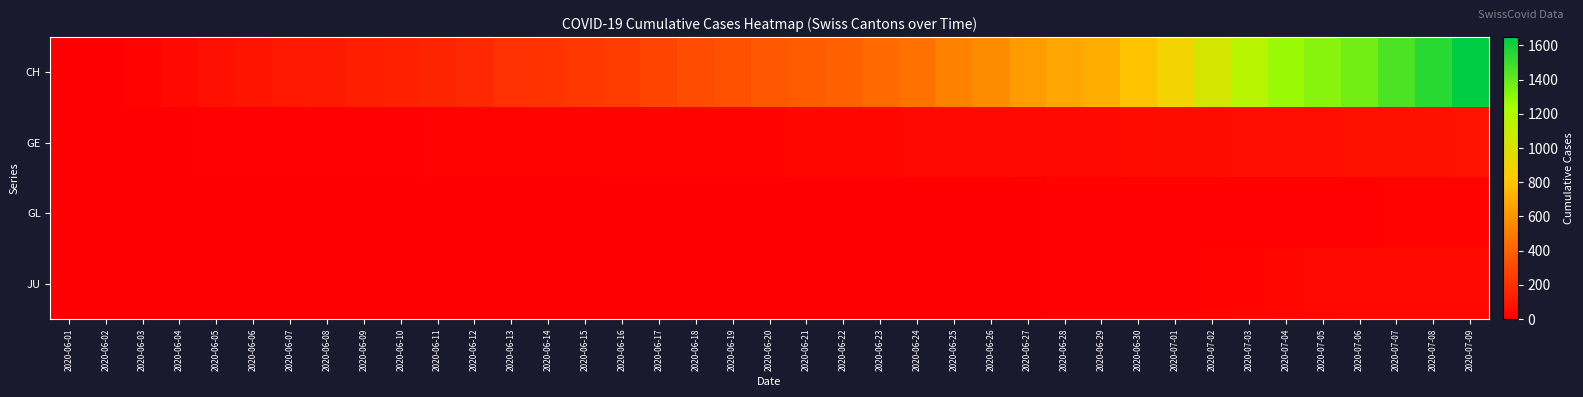

Reading left to right, extract all data points from this chart.

CH: 2020-06-01=0	2020-06-02=6	2020-06-03=23	2020-06-04=42	2020-06-05=65	2020-06-06=86	2020-06-07=98	2020-06-08=106	2020-06-09=124	2020-06-10=134	2020-06-11=151	2020-06-12=173	2020-06-13=201	2020-06-14=211	2020-06-15=227	2020-06-16=250	2020-06-17=277	2020-06-18=312	2020-06-19=326	2020-06-20=355	2020-06-21=380	2020-06-22=395	2020-06-23=430	2020-06-24=460	2020-06-25=525	2020-06-26=564	2020-06-27=637	2020-06-28=672	2020-06-29=707	2020-06-30=793	2020-07-01=895	2020-07-02=1027	2020-07-03=1171	2020-07-04=1273	2020-07-05=1315	2020-07-06=1368	2020-07-07=1456	2020-07-08=1548	2020-07-09=1649
GE: 2020-06-01=0	2020-06-02=1	2020-06-03=4	2020-06-04=6	2020-06-05=7	2020-06-06=8	2020-06-07=11	2020-06-08=11	2020-06-09=12	2020-06-10=12	2020-06-11=14	2020-06-12=14	2020-06-13=17	2020-06-14=17	2020-06-15=18	2020-06-16=20	2020-06-17=21	2020-06-18=21	2020-06-19=21	2020-06-20=25	2020-06-21=29	2020-06-22=29	2020-06-23=30	2020-06-24=34	2020-06-25=36	2020-06-26=38	2020-06-27=41	2020-06-28=41	2020-06-29=42	2020-06-30=48	2020-07-01=52	2020-07-02=53	2020-07-03=58	2020-07-04=60	2020-07-05=63	2020-07-06=65	2020-07-07=71	2020-07-08=75	2020-07-09=79
GL: 2020-06-01=0	2020-06-02=0	2020-06-03=0	2020-06-04=1	2020-06-05=1	2020-06-06=1	2020-06-07=1	2020-06-08=1	2020-06-09=1	2020-06-10=1	2020-06-11=1	2020-06-12=2	2020-06-13=2	2020-06-14=2	2020-06-15=2	2020-06-16=2	2020-06-17=2	2020-06-18=2	2020-06-19=2	2020-06-20=2	2020-06-21=3	2020-06-22=3	2020-06-23=3	2020-06-24=3	2020-06-25=3	2020-06-26=3	2020-06-27=5	2020-06-28=7	2020-06-29=7	2020-06-30=8	2020-07-01=9	2020-07-02=9	2020-07-03=10	2020-07-04=11	2020-07-05=11	2020-07-06=12	2020-07-07=13	2020-07-08=14	2020-07-09=16
JU: 2020-06-01=0	2020-06-02=0	2020-06-03=0	2020-06-04=0	2020-06-05=0	2020-06-06=0	2020-06-07=0	2020-06-08=0	2020-06-09=0	2020-06-10=0	2020-06-11=0	2020-06-12=0	2020-06-13=0	2020-06-14=1	2020-06-15=1	2020-06-16=1	2020-06-17=1	2020-06-18=1	2020-06-19=1	2020-06-20=1	2020-06-21=1	2020-06-22=3	2020-06-23=3	2020-06-24=3	2020-06-25=3	2020-06-26=5	2020-06-27=6	2020-06-28=9	2020-06-29=11	2020-06-30=11	2020-07-01=12	2020-07-02=17	2020-07-03=22	2020-07-04=30	2020-07-05=33	2020-07-06=39	2020-07-07=39	2020-07-08=41	2020-07-09=44